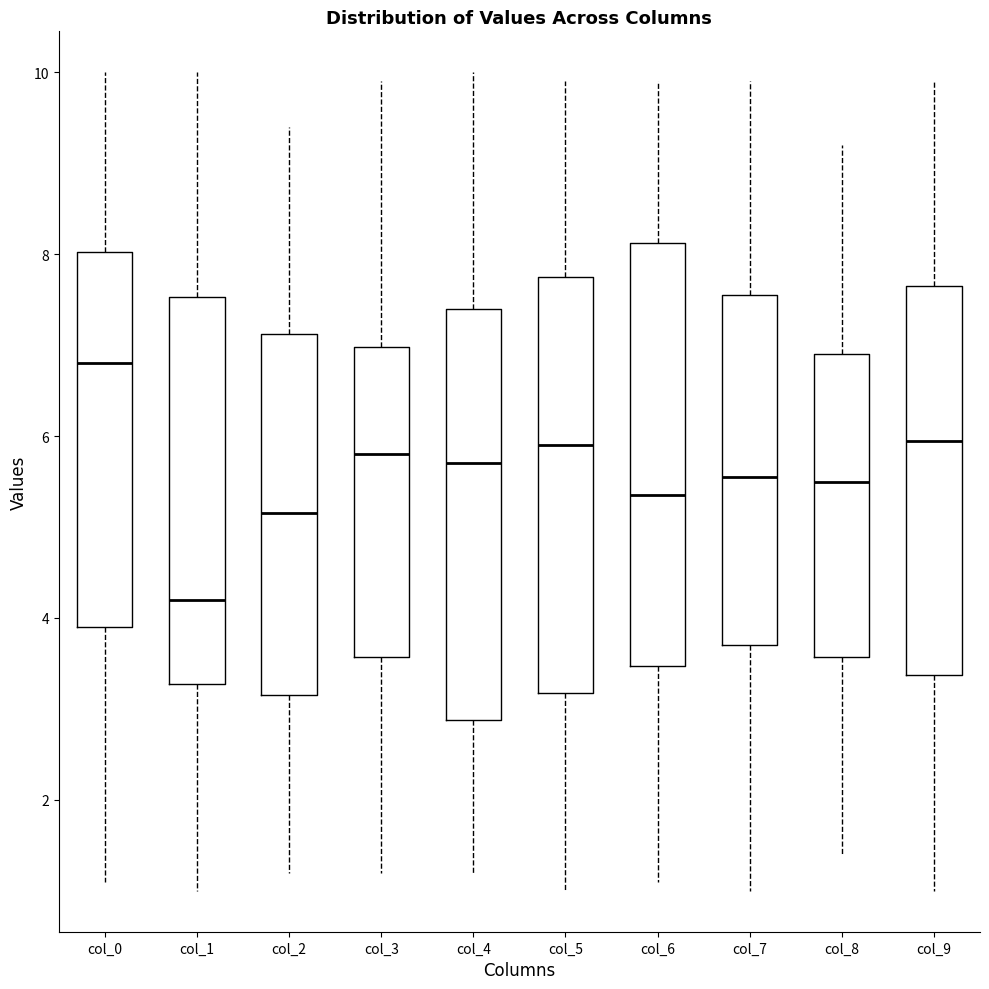

Where is the lower edge of the box for col_1 on the y-axis? The values are not printed on the chart, so give them approximately, as read against the axis.

3.2